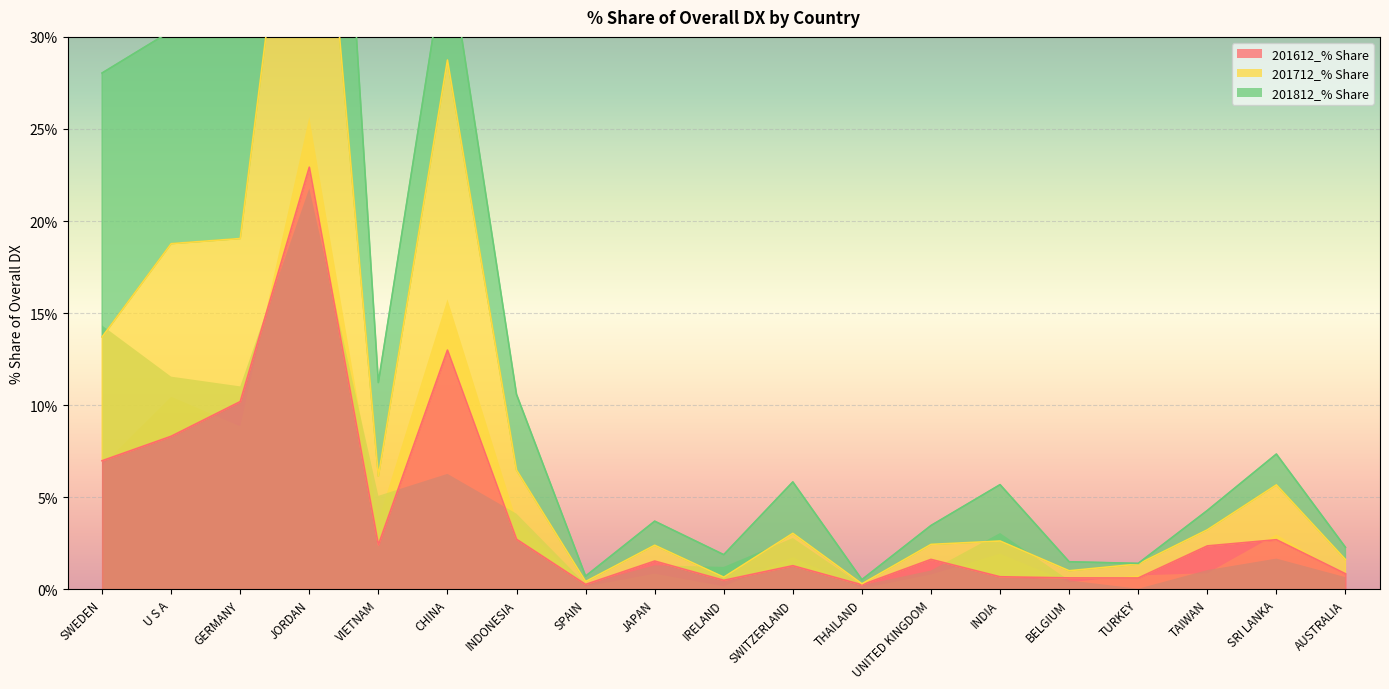

At which category does the chart reach its minimum across all series?

THAILAND